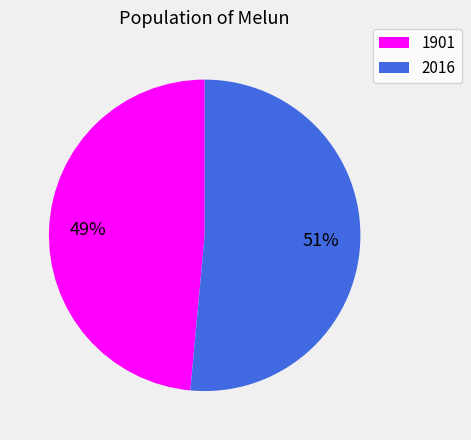

Is the sum of 1901 and 2016 greater than half?

Yes